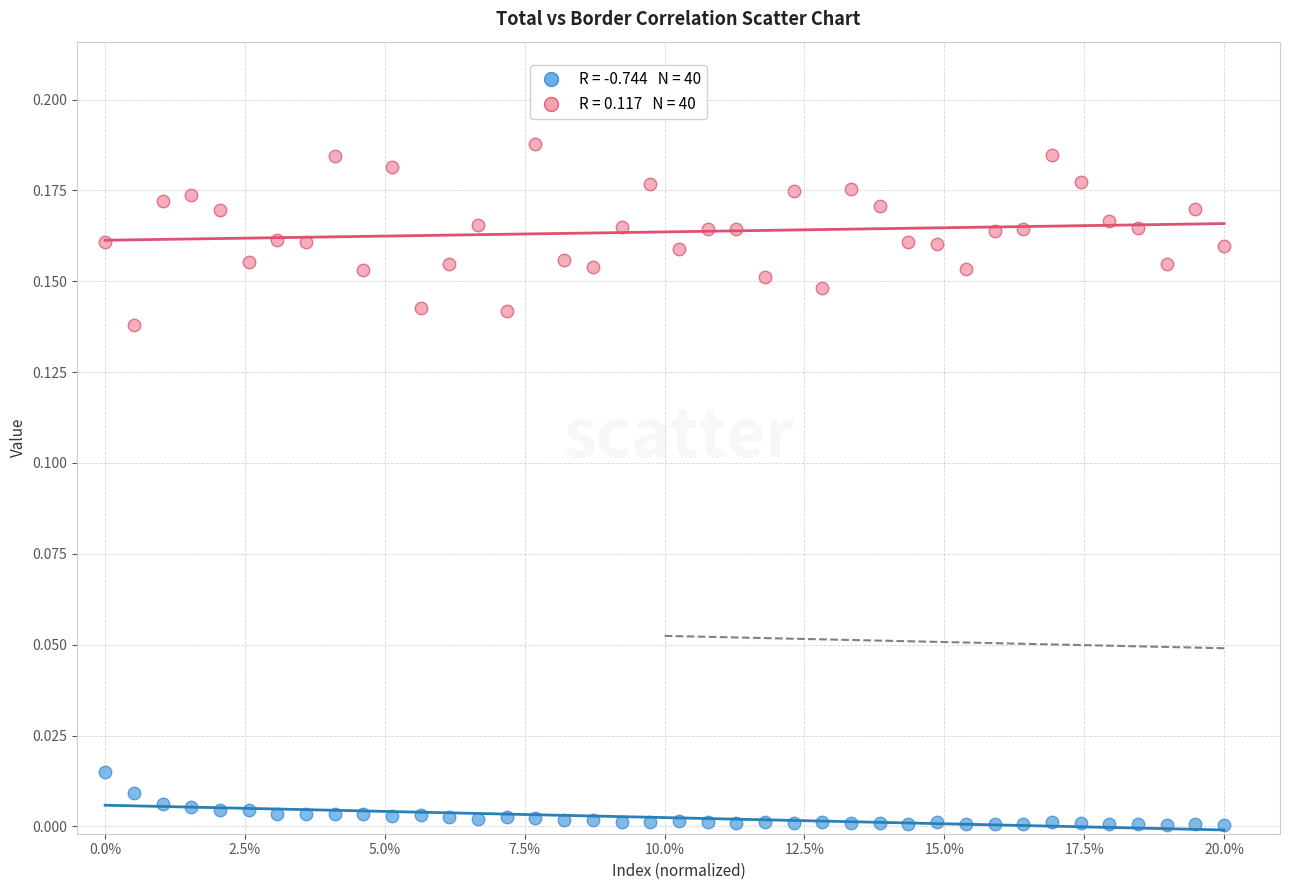

How many data points are displayed?

80